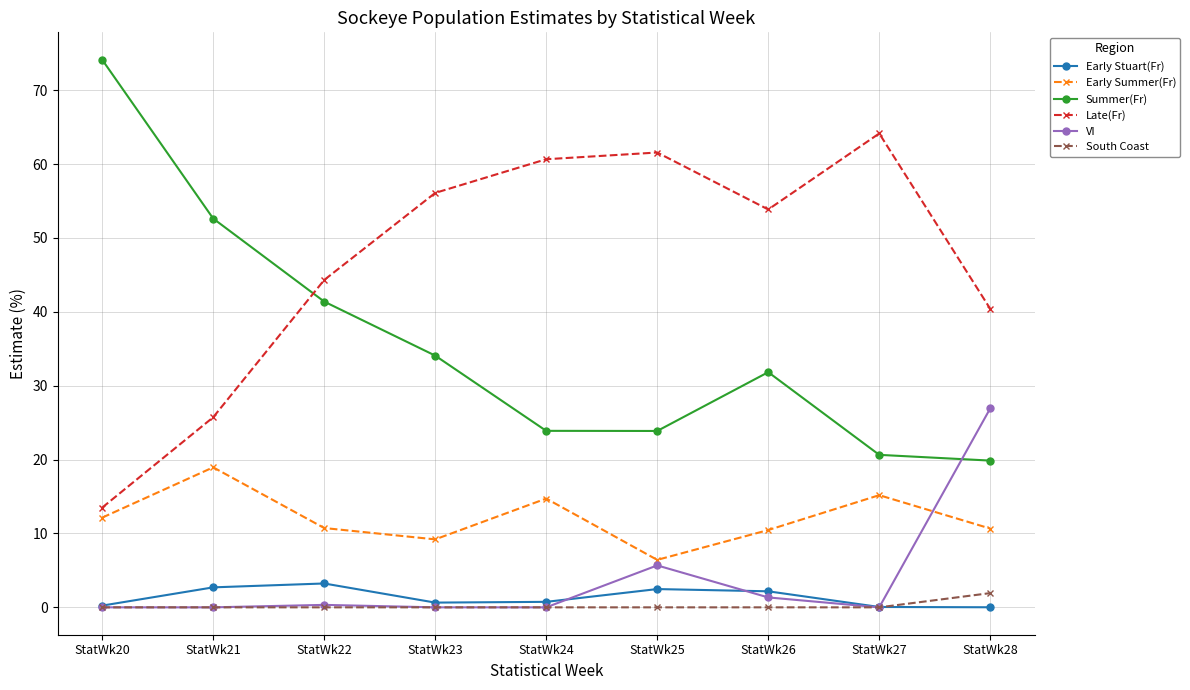

What is the sum of all Early Stuart(Fr) values?

12.3